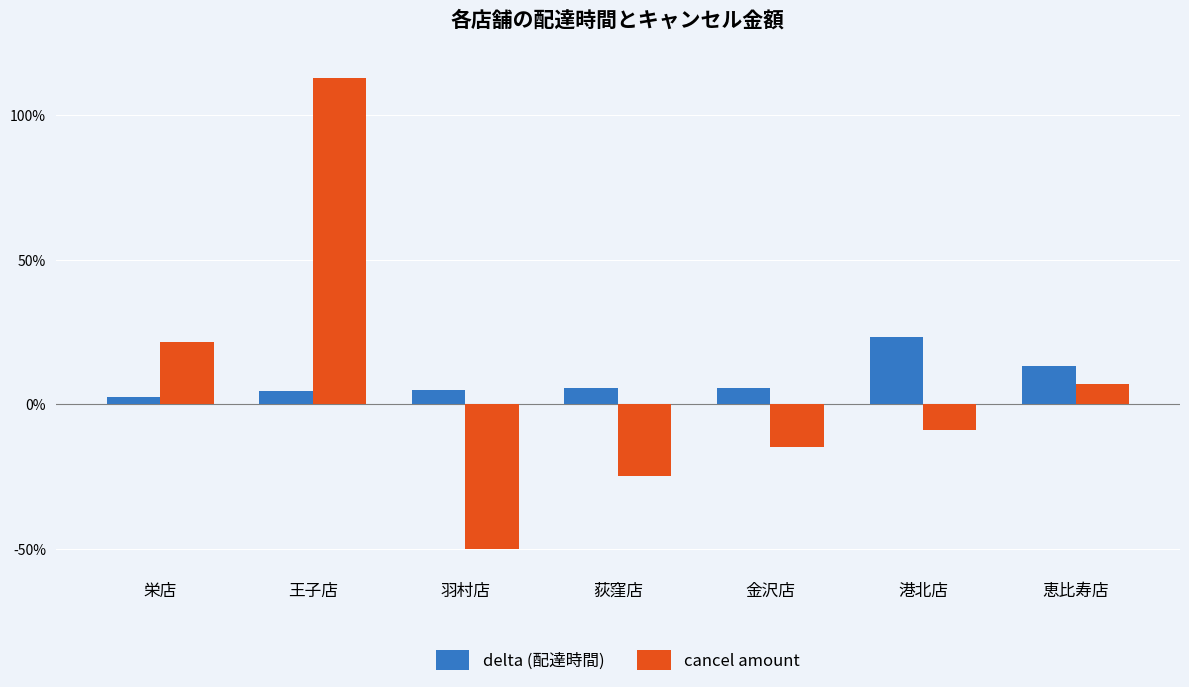

What is the difference between the highest and lowest values at 栄店?

0.2